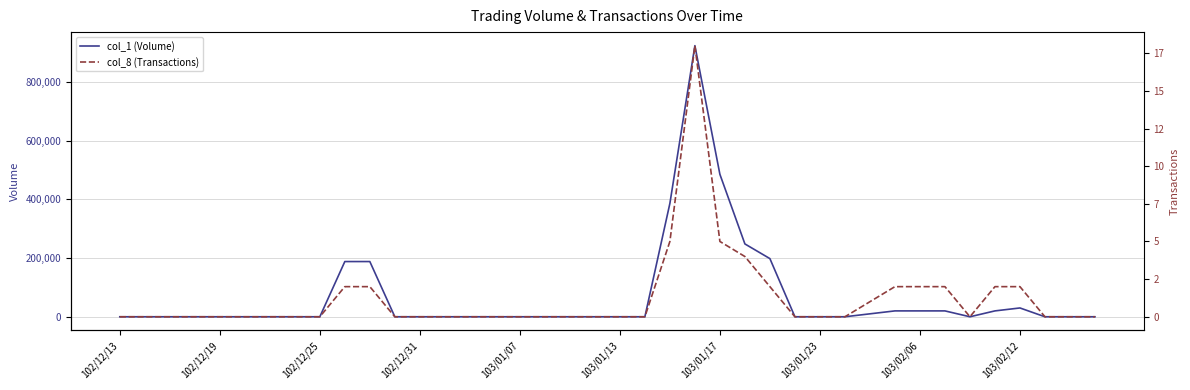

Reading left to right, extract all data points from this chart.

col_1 (Volume): 0	0	0	0	0	0	0	0	0	188000	188000	0	0	0	0	0	0	0	0	0	0	0	386000	923000	485000	248000	198000	0	0	0	10000	20000	20000	20000	0	20000	30000	0	0	0
col_8 (Transactions): 0	0	0	0	0	0	0	0	0	2	2	0	0	0	0	0	0	0	0	0	0	0	5	18	5	4	2	0	0	0	1	2	2	2	0	2	2	0	0	0